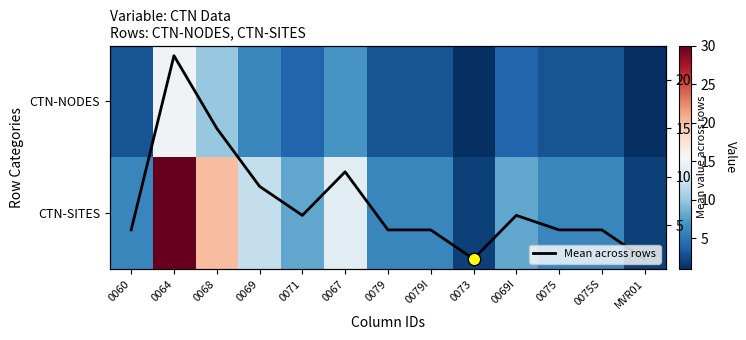

What is the total value across all series at 0075?

13.5